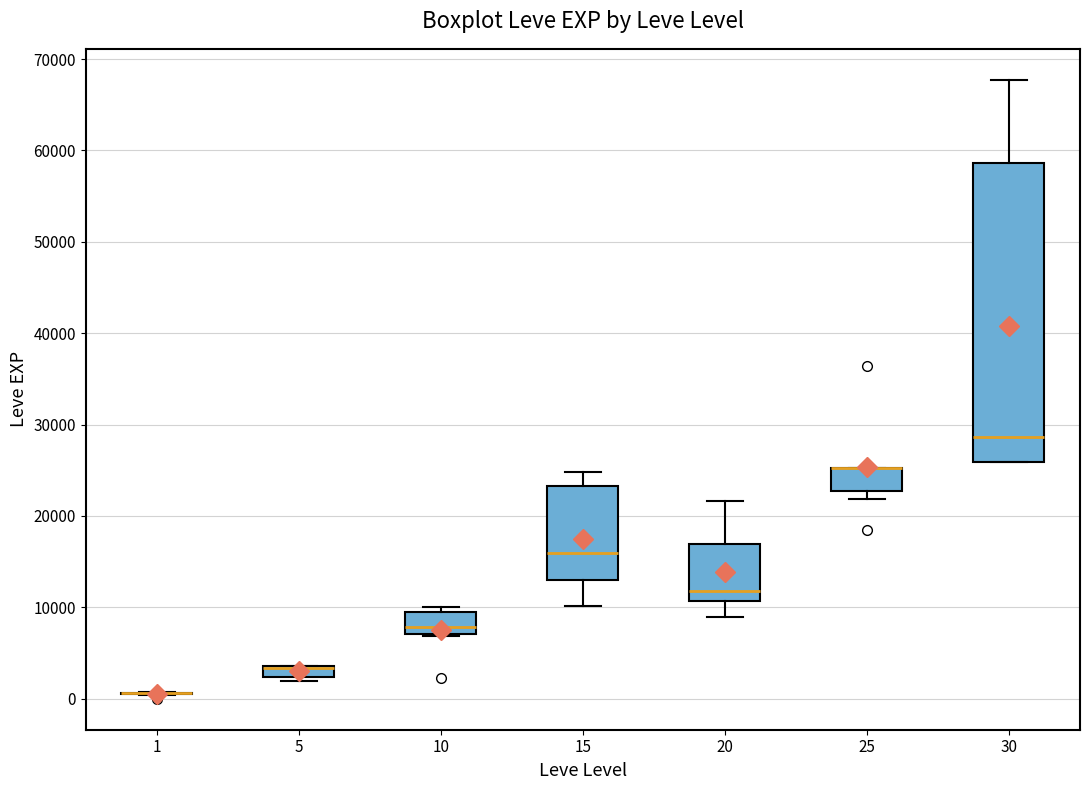

Comparing the boxes themselves (not the whiskers), which one is the tallest?

30